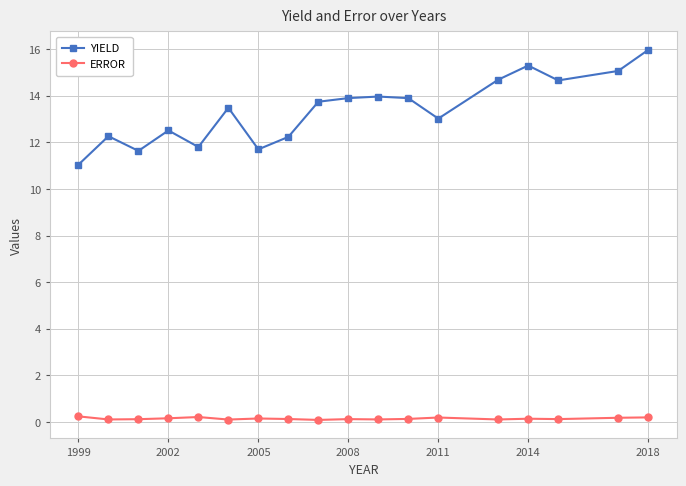

What is the average value of the YIELD series?

13.4